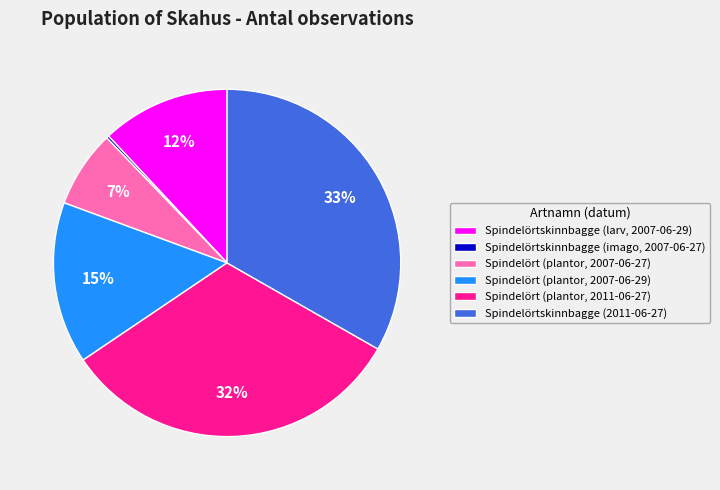

To the nearest percent, what is the combined percentage of Spindelörtskinnbagge (2011-06-27) and Spindelört (plantor, 2007-06-29)?

48%